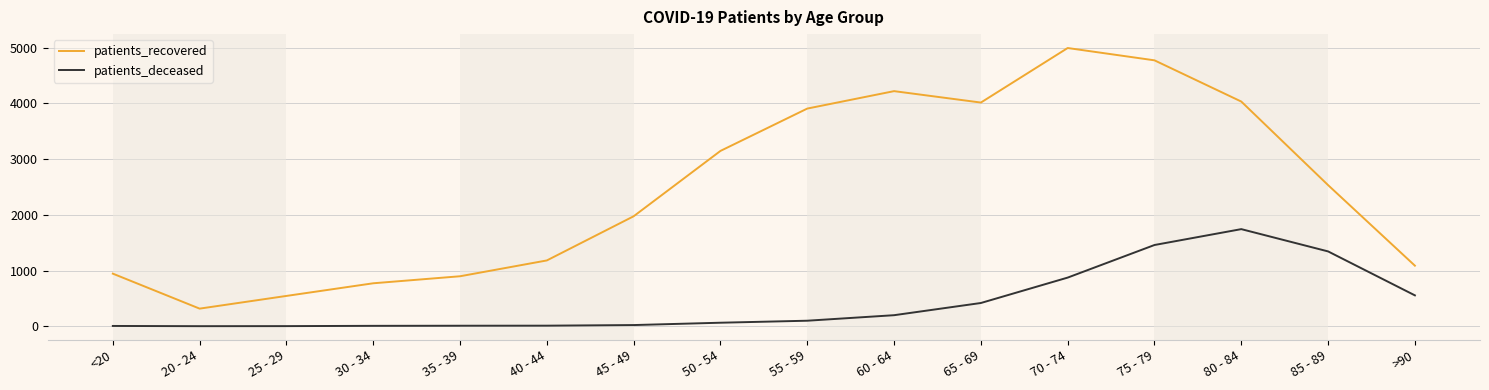

What is the lowest value of the patients_recovered series?

316